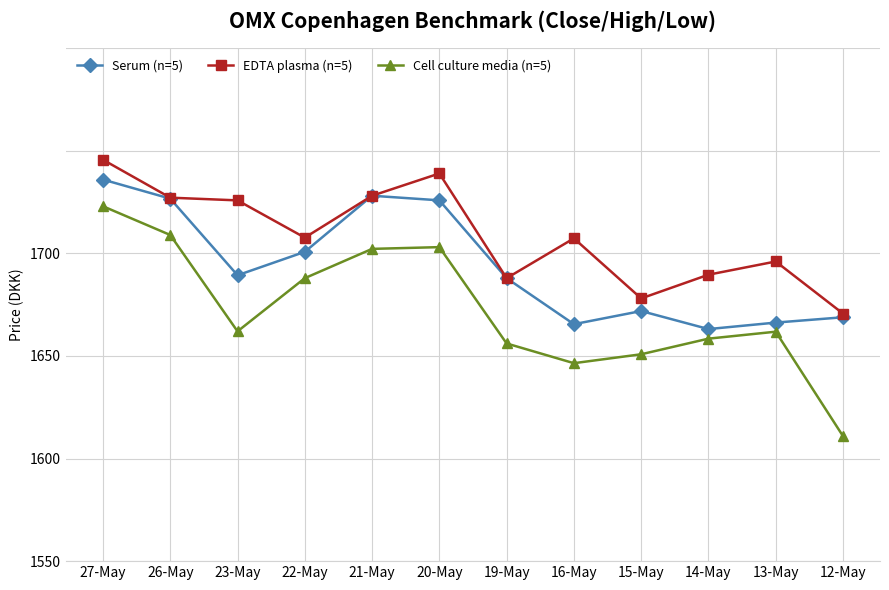

What are all the series names shown in the legend?

Serum (n=5), EDTA plasma (n=5), Cell culture media (n=5)